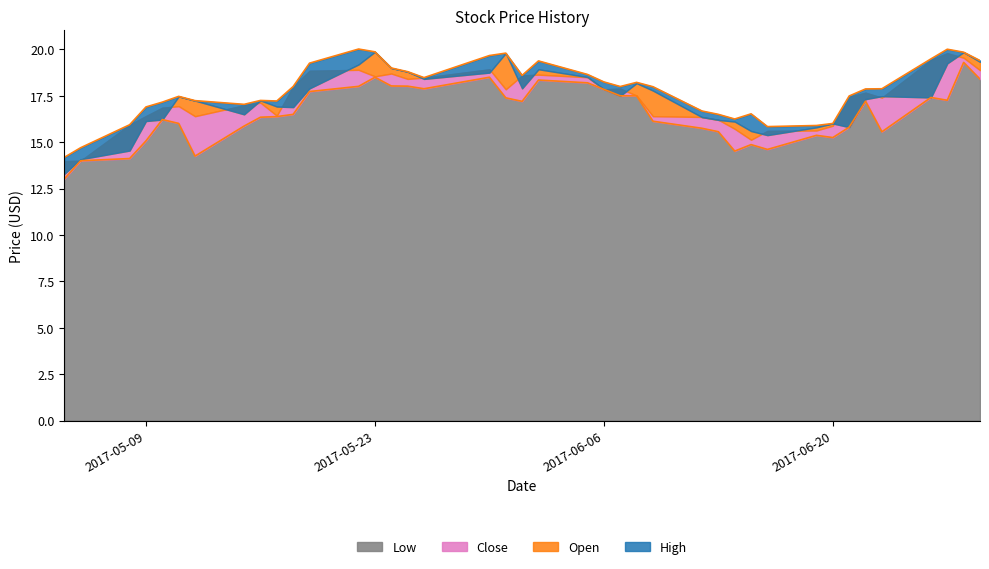

True or false: Low and High intersect in this chart.

False